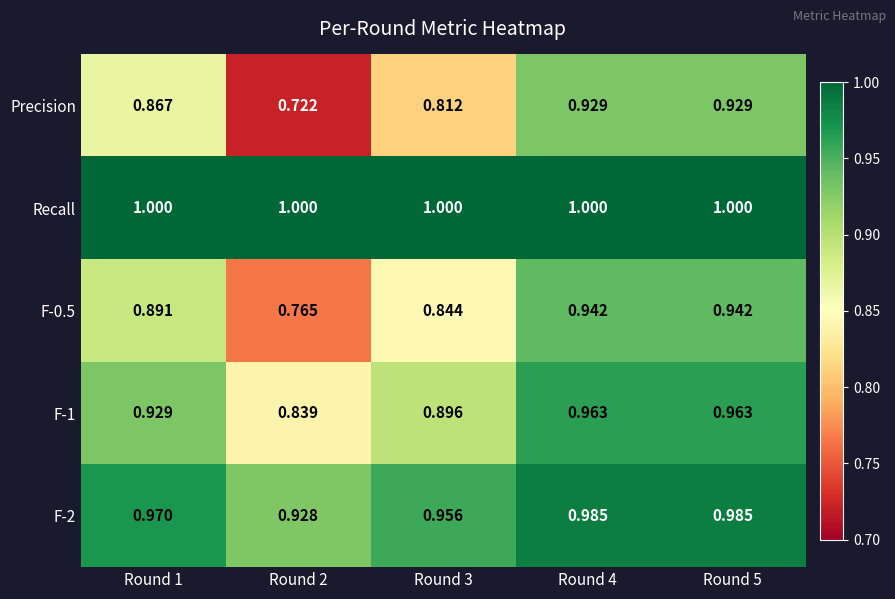

Which series has the largest total across all categories?

Recall